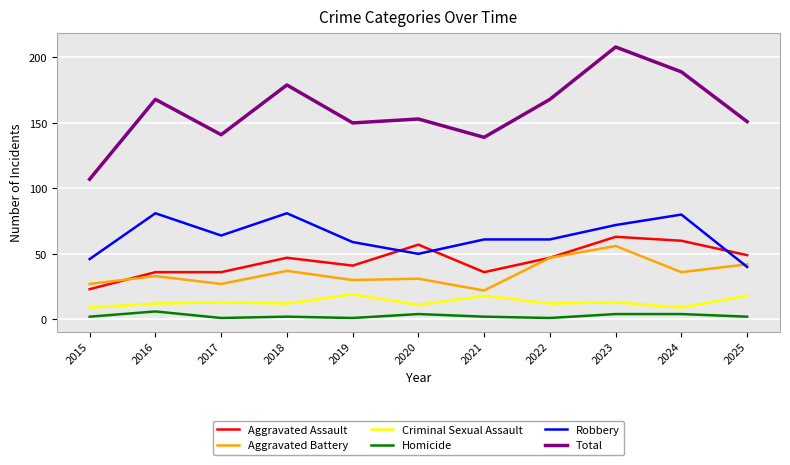

What is the minimum value shown in the chart?

1